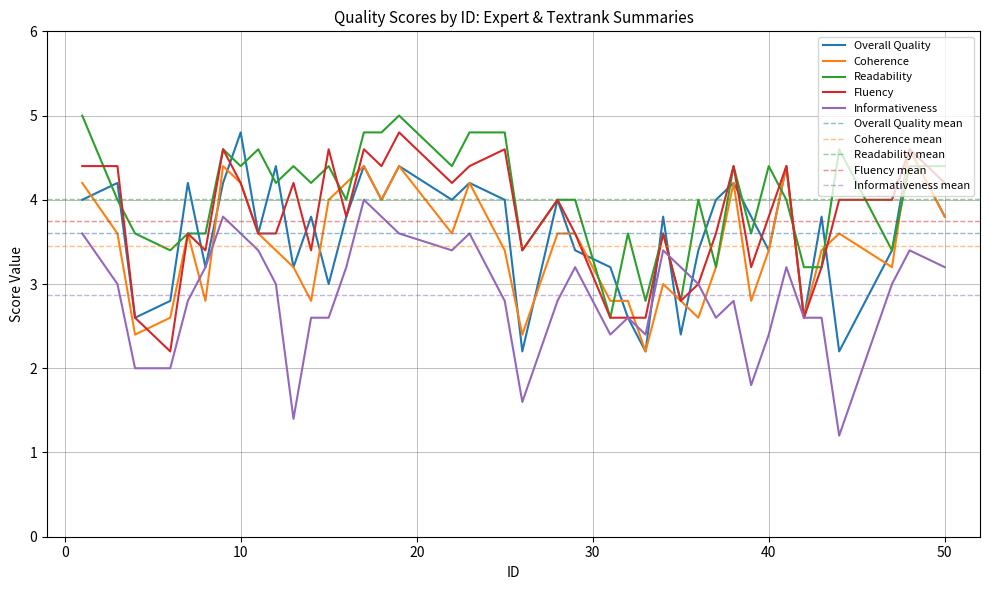

Which series has the largest range (max minus min)?

Informativeness